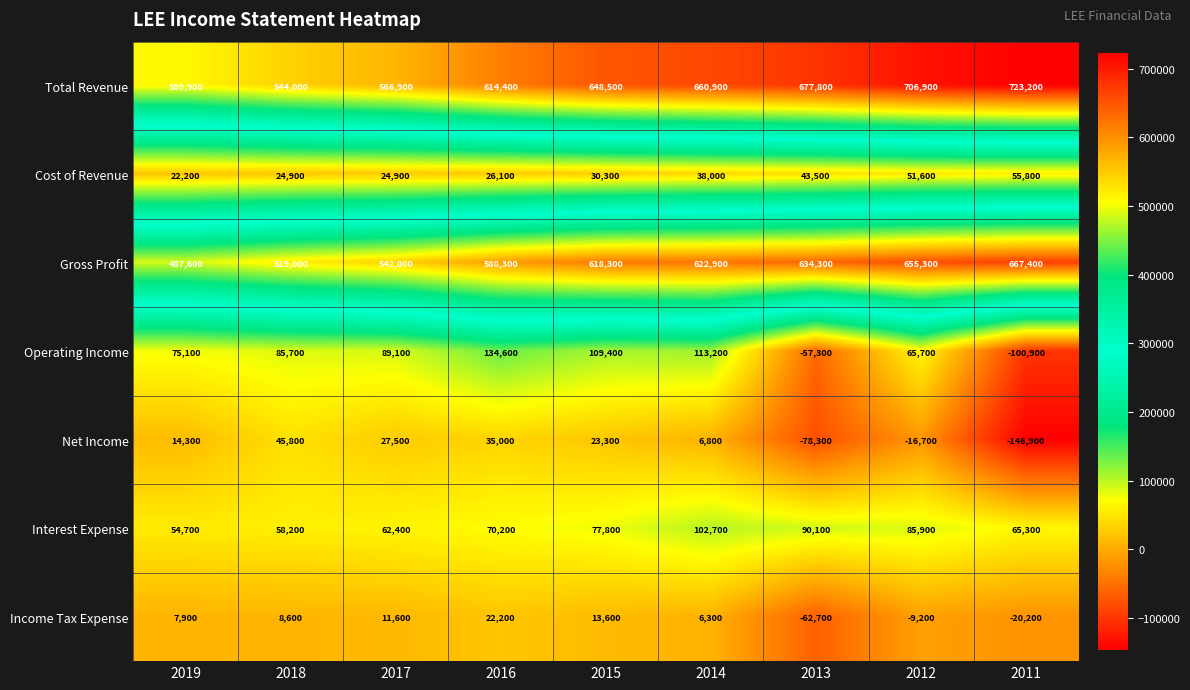

List the series in order of their peak value, highest first.

Total Revenue, Gross Profit, Operating Income, Interest Expense, Cost of Revenue, Net Income, Income Tax Expense